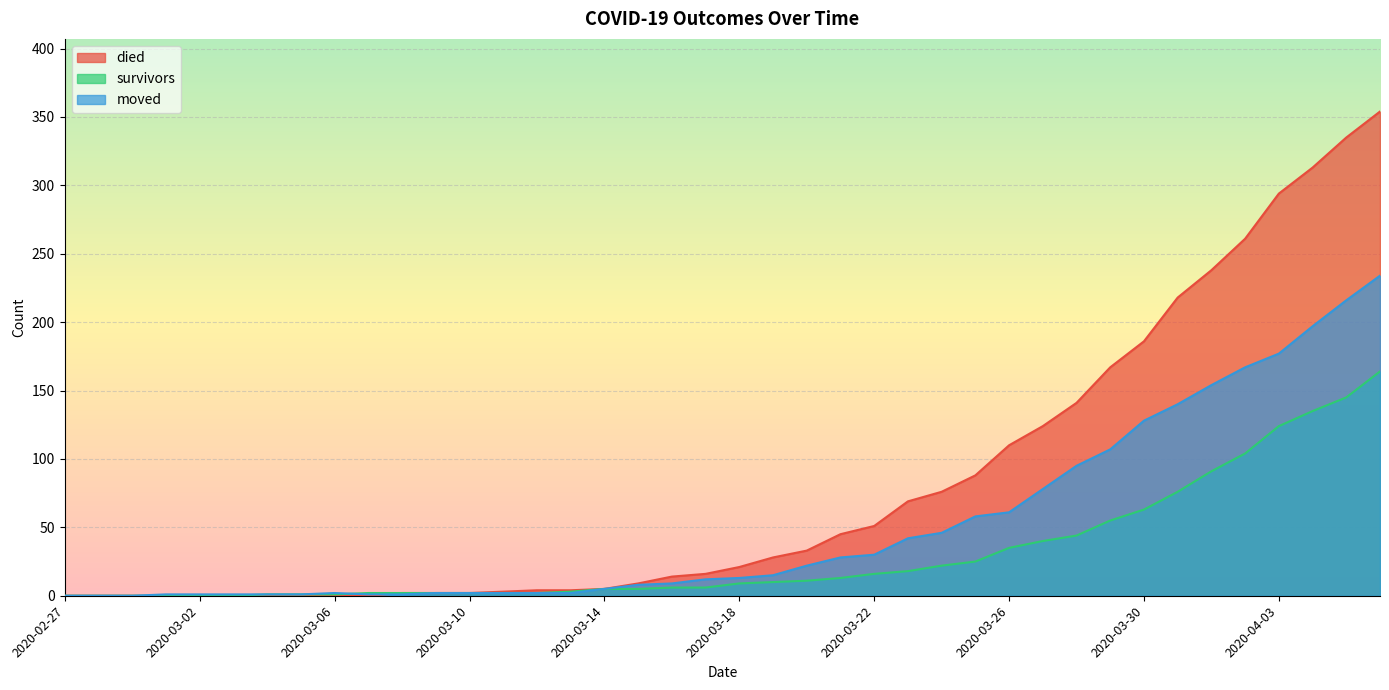

Count the number of data series in this chart.

3